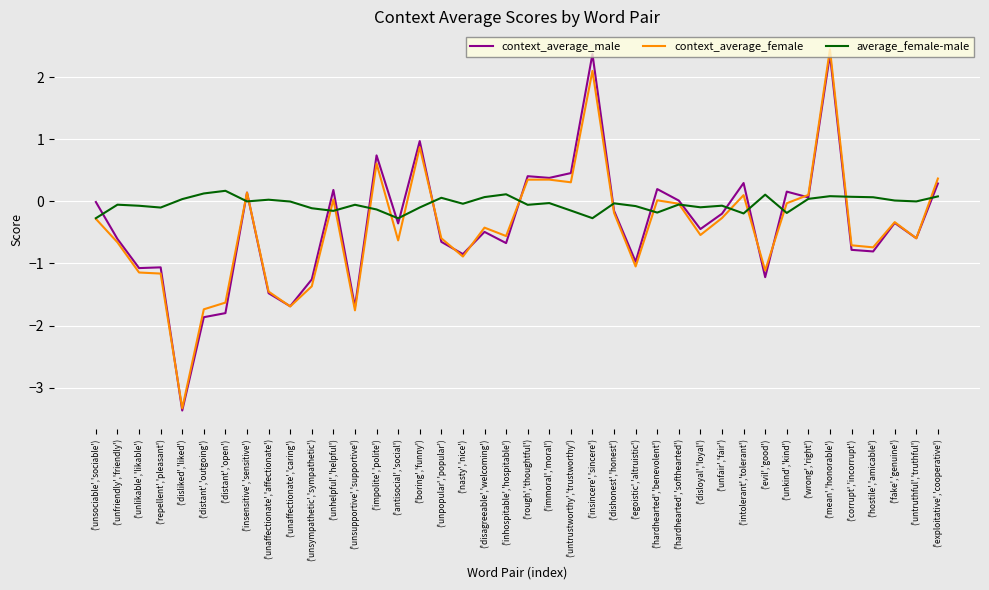

Is it true that context_average_male equals -1.2 at ('evil','good')?

True